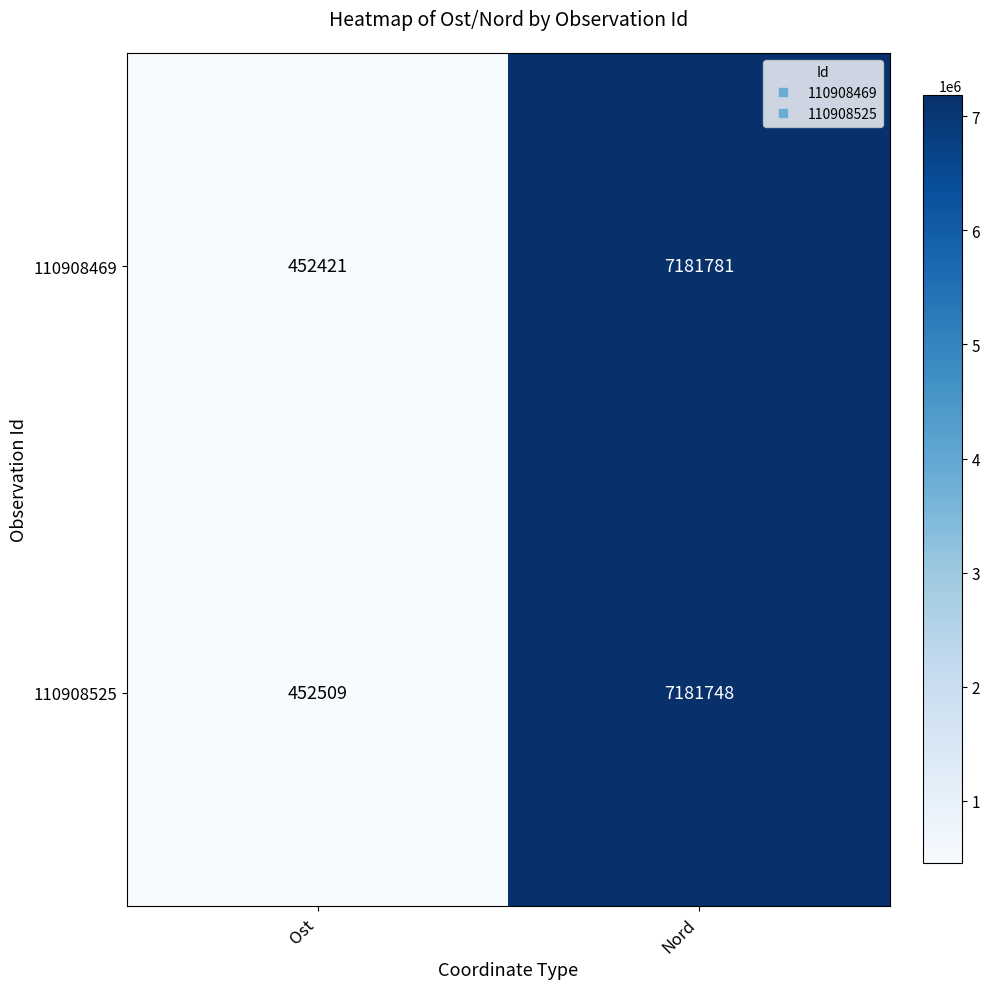

At which label is 110908525 closest to 3817128?

Ost